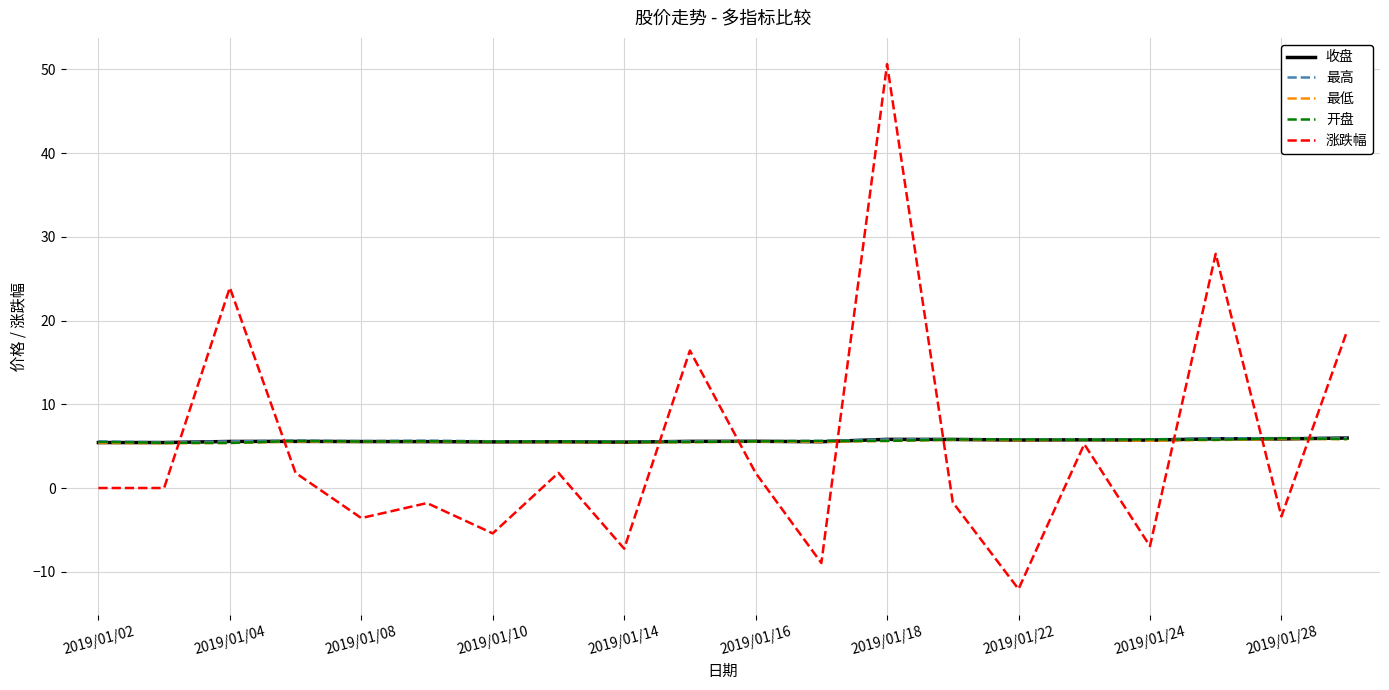

What is the highest value of the 涨跌幅 series?

50.6